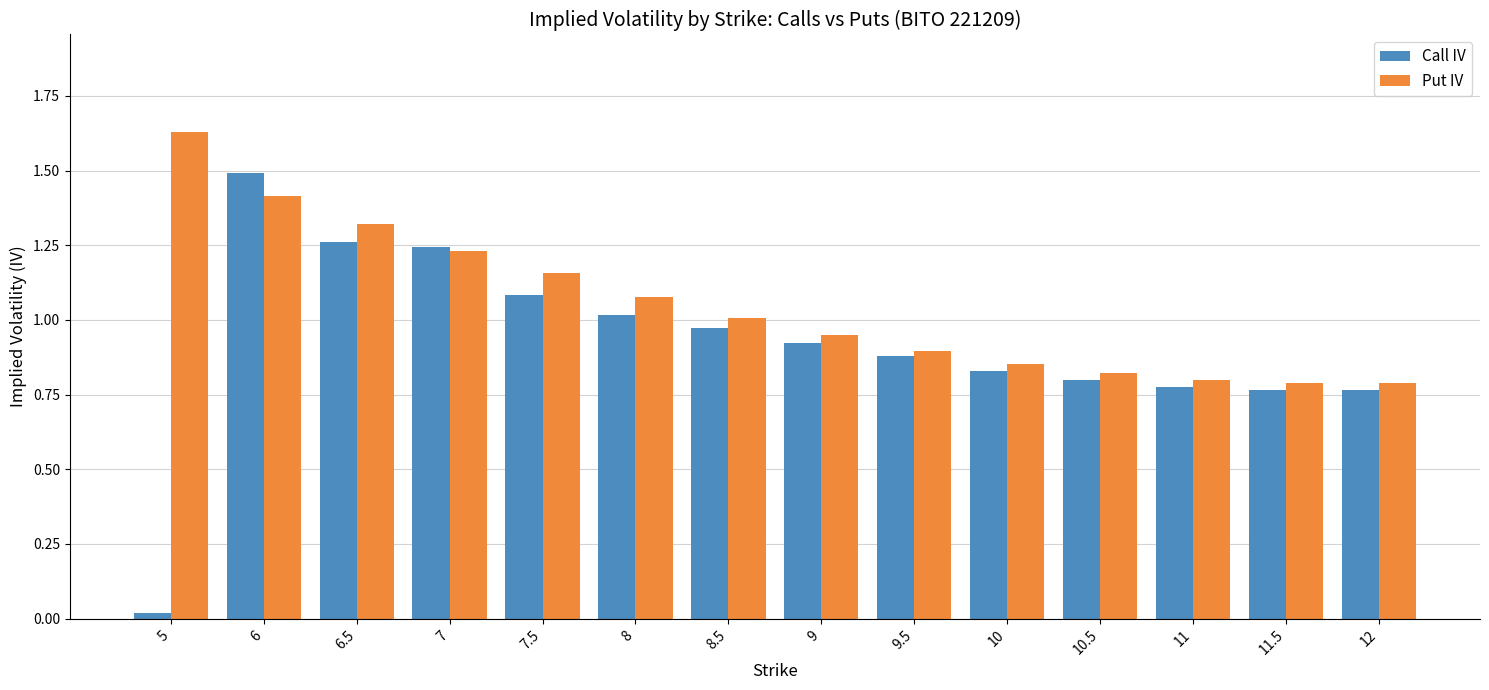

What is the difference between the maximum and minimum values in the Call IV series?

1.5